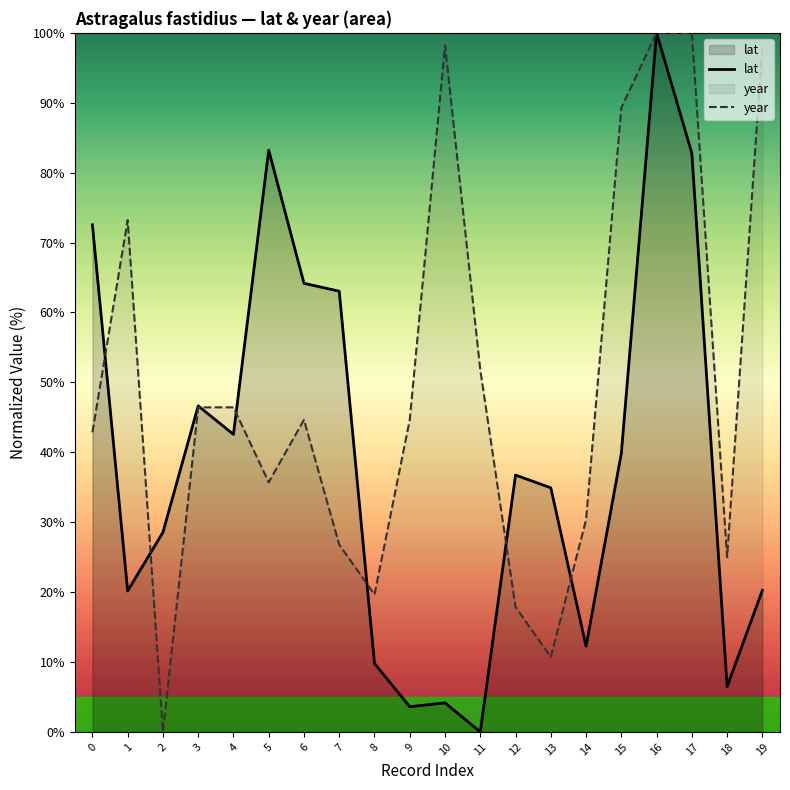

Read the lat value at 14.

12.3